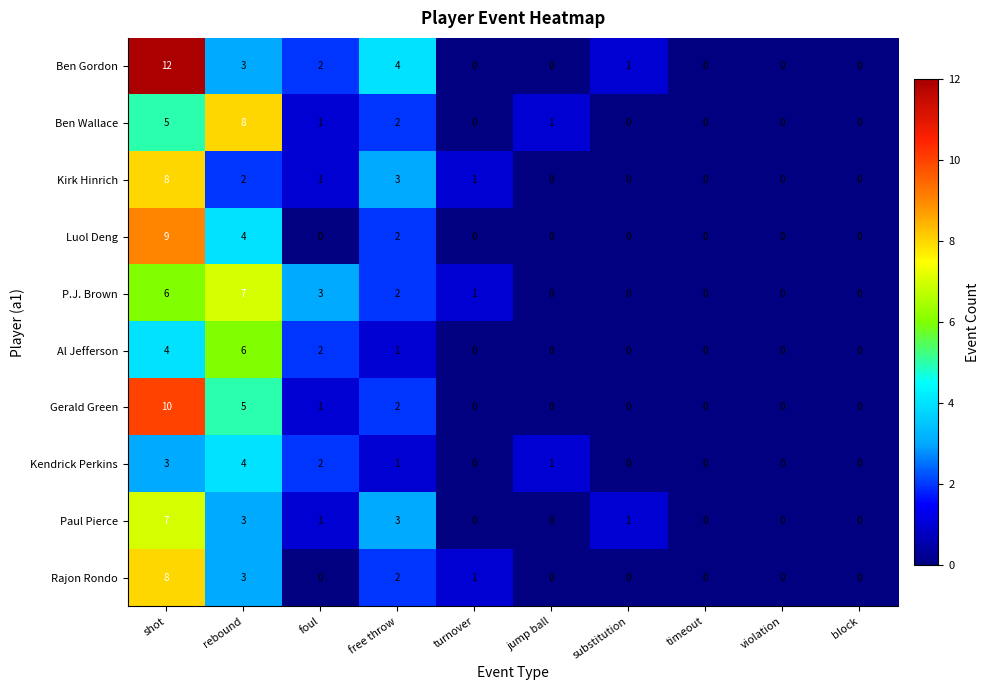

What is the difference between the maximum and minimum values in the Kendrick Perkins series?

4